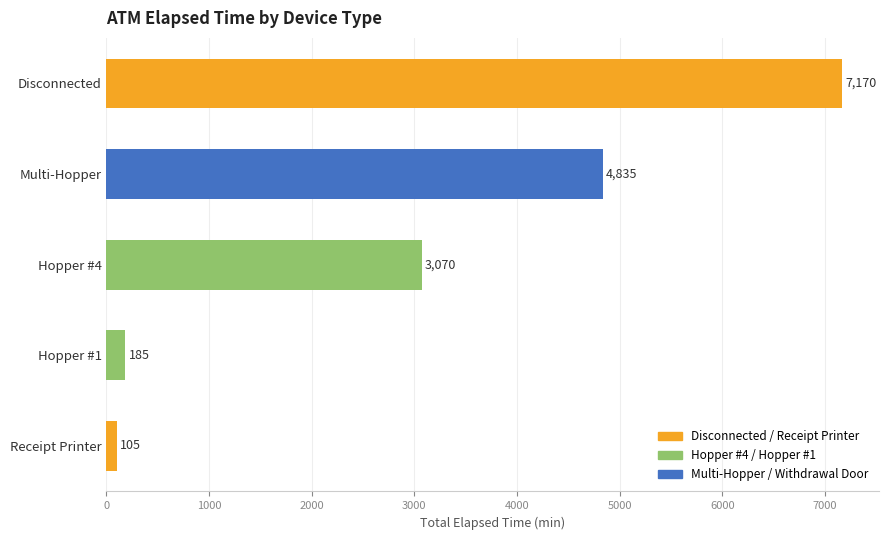

What is the sum of the values at Multi-Hopper and Hopper #4?

7905